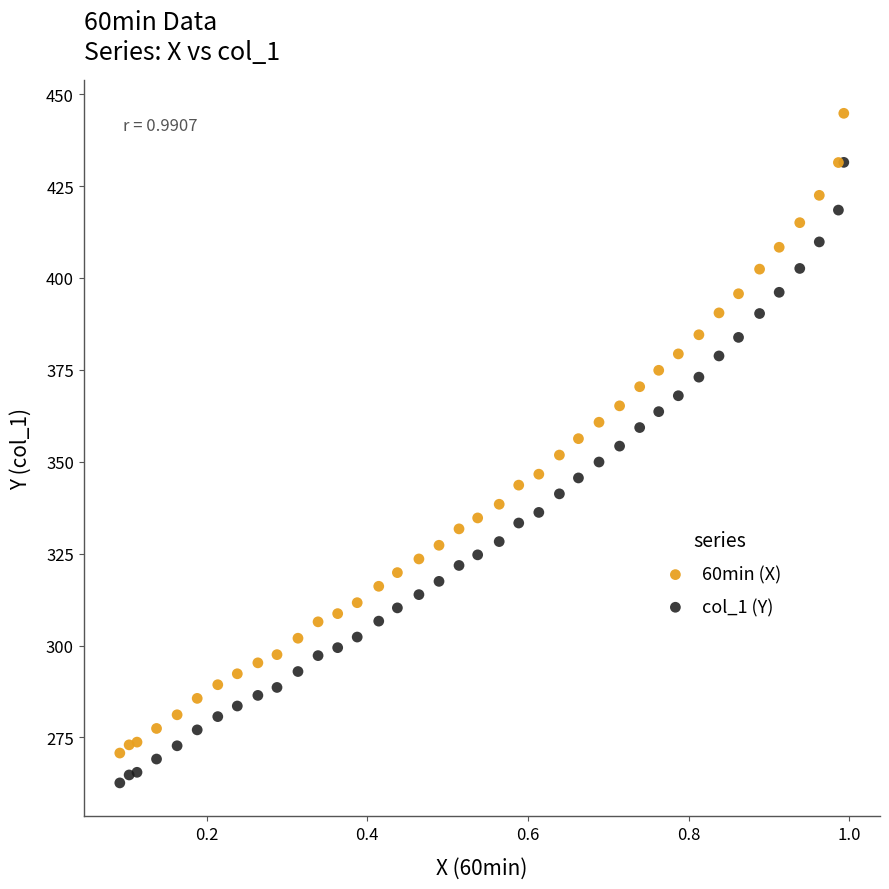

What are all the series names shown in the legend?

60min (X), col_1 (Y)